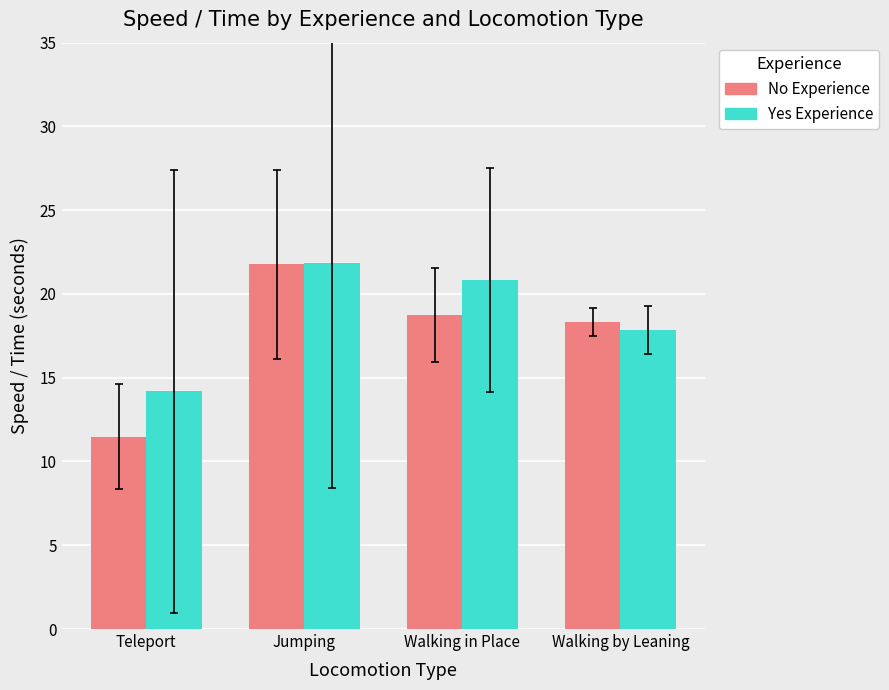

Does the chart contain stacked bars?

No